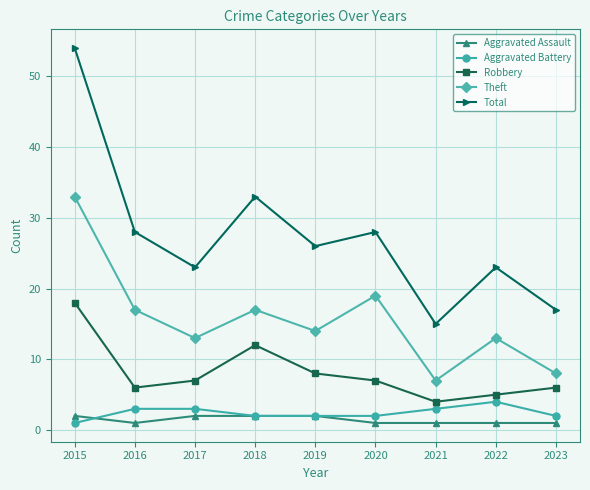

What is the lowest value of the Total series?

15